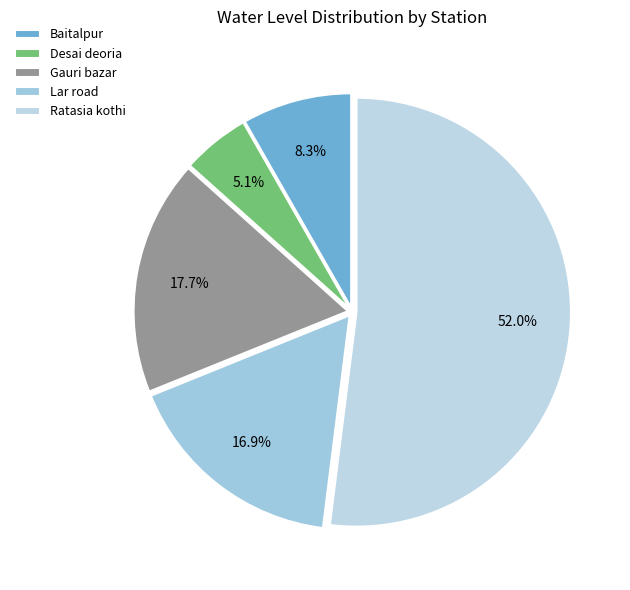

To the nearest percent, what is the combined percentage of Desai deoria and Ratasia kothi?

57%